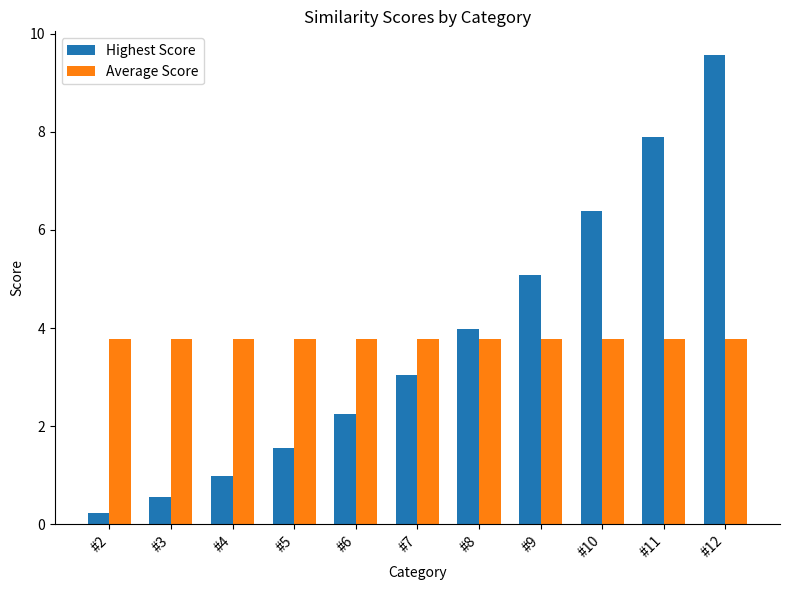

The Average Score series shows 3.8 at #12. True or false?

True